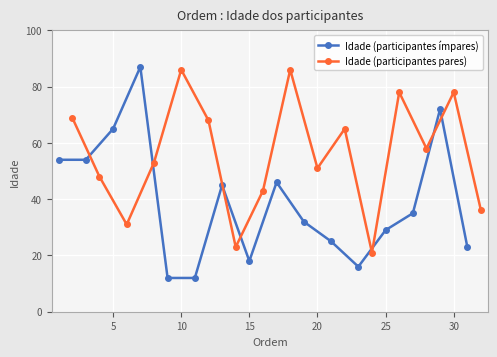

True or false: Idade (participantes ímpares) has more than 2 interior local peaks.

True